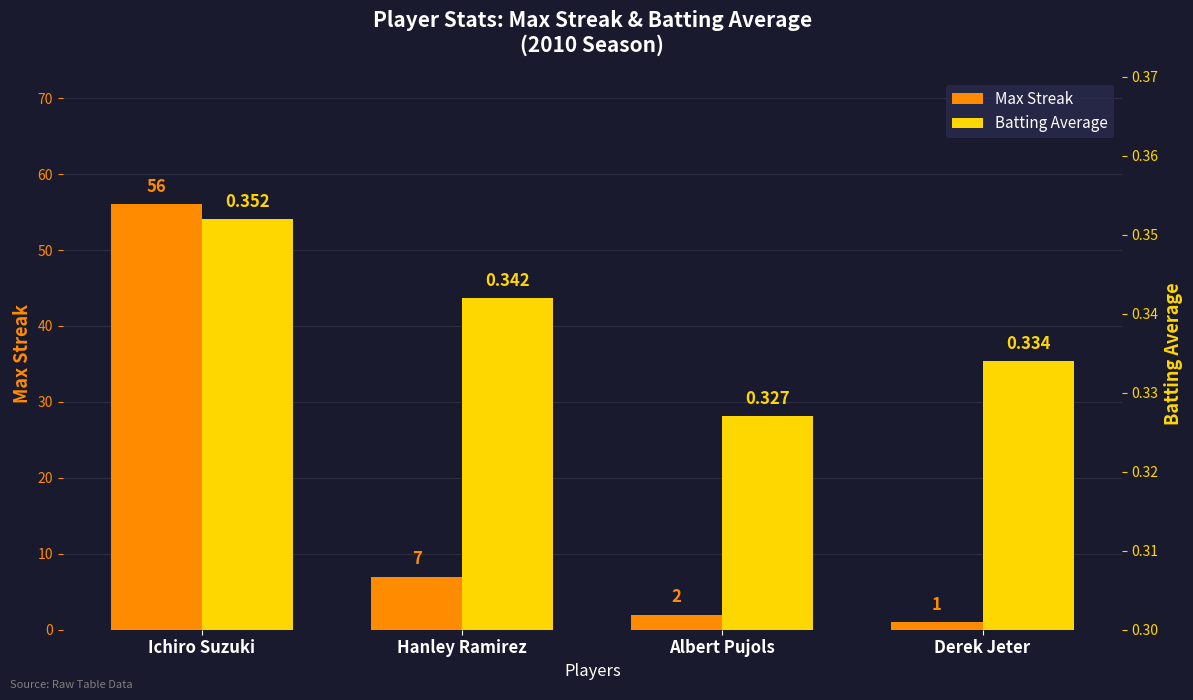

Are the bars horizontal?

No